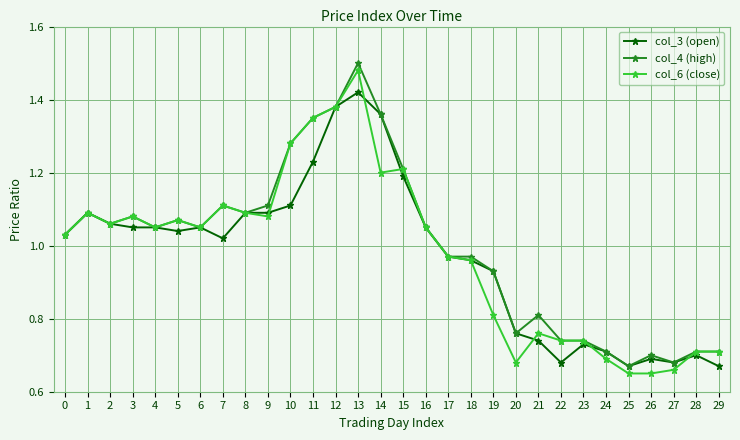

Between 16 and 20, which series saw the biggest shift?

col_6 (close)